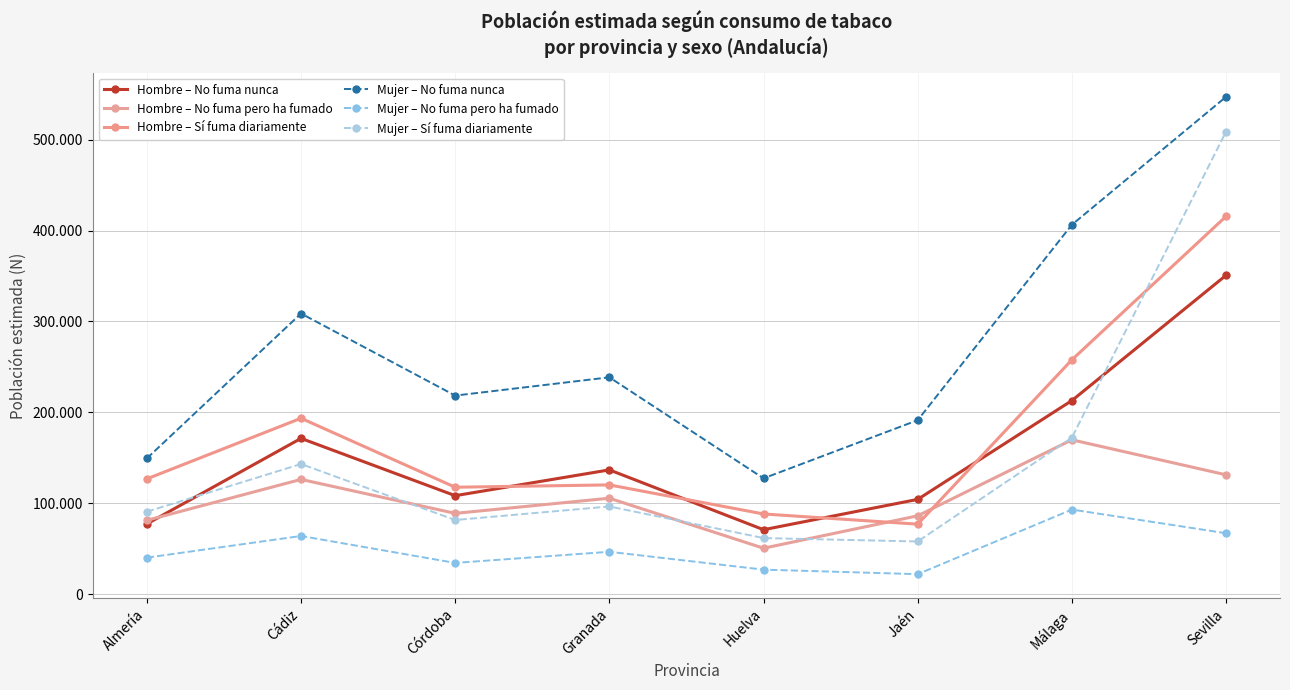

Count the number of categories in the chart.

8